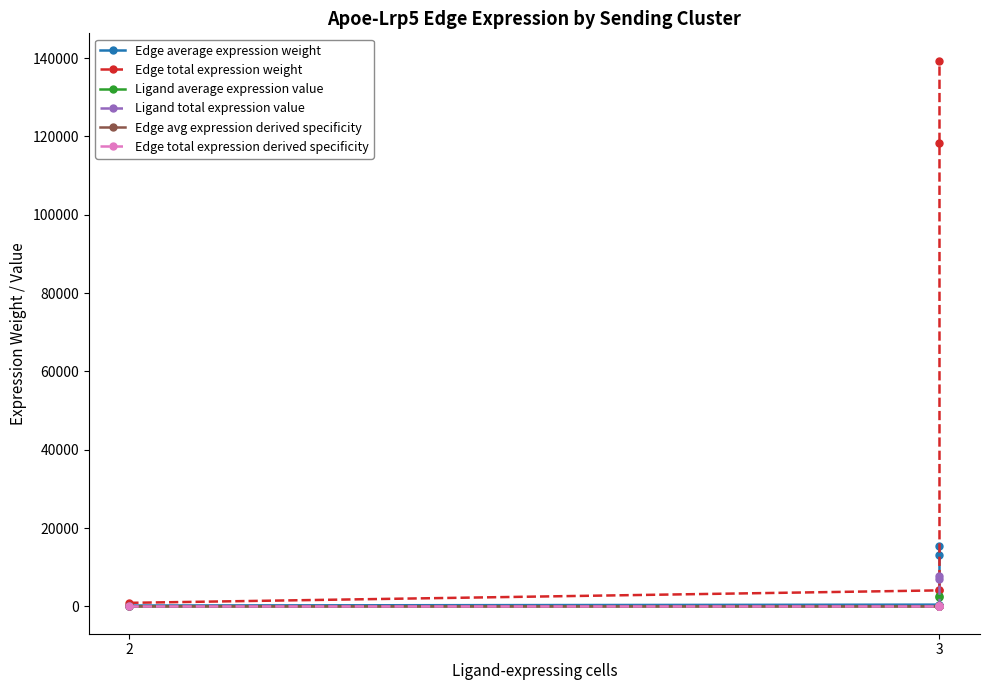

How many lines are shown in the chart?

6